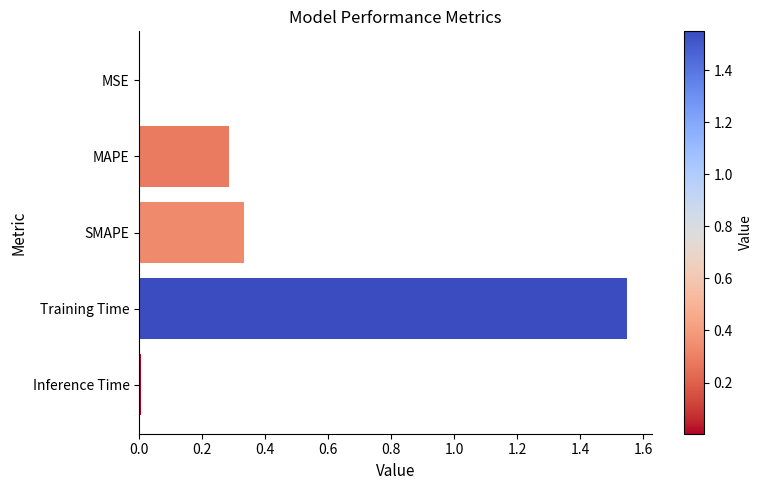

Are the bars horizontal?

Yes